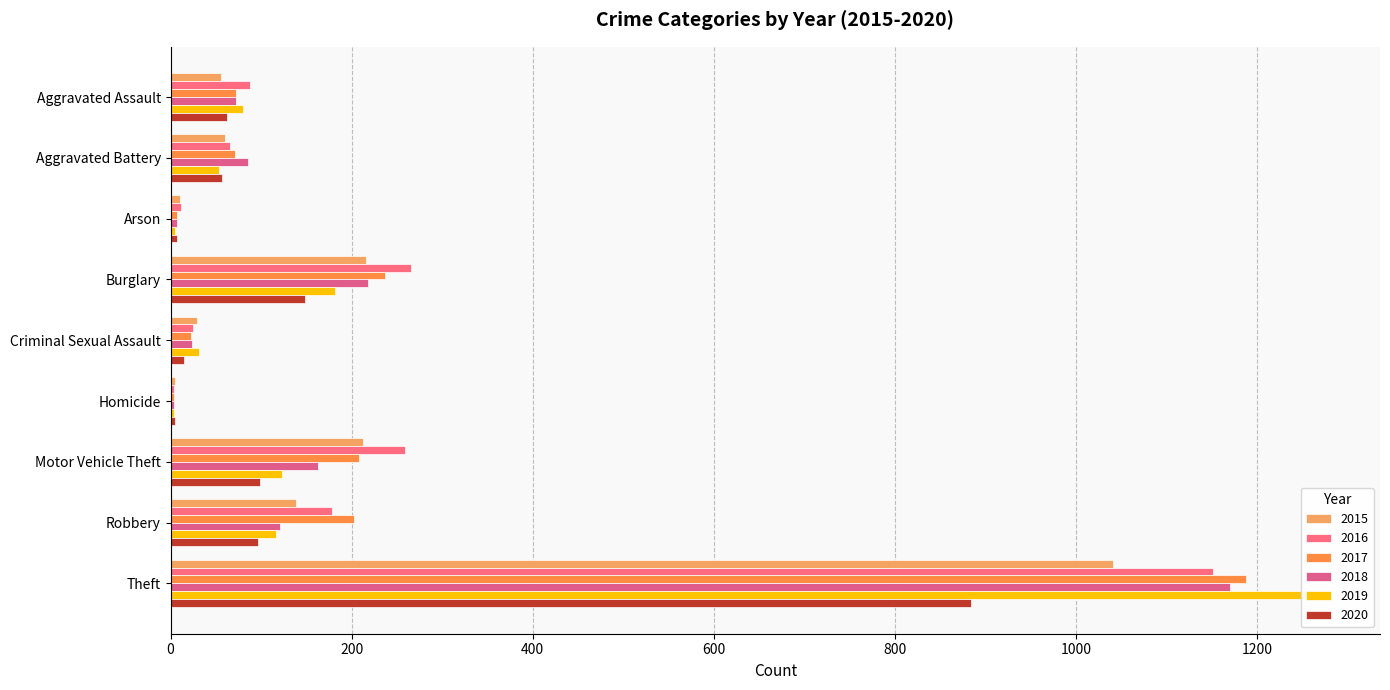

How many bars are there in total?

54